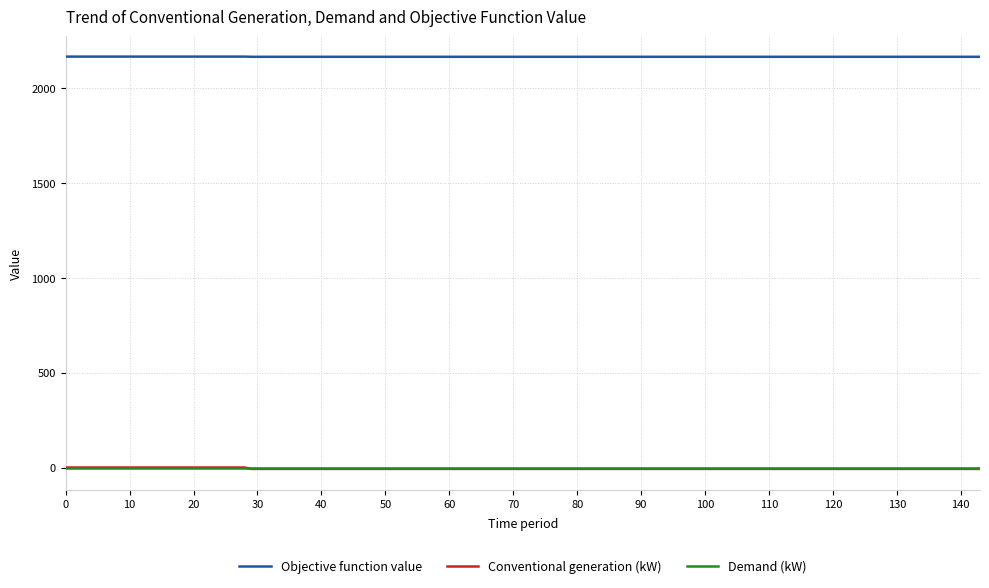

What is the average value of the Conventional generation (kW) series?

-5.9